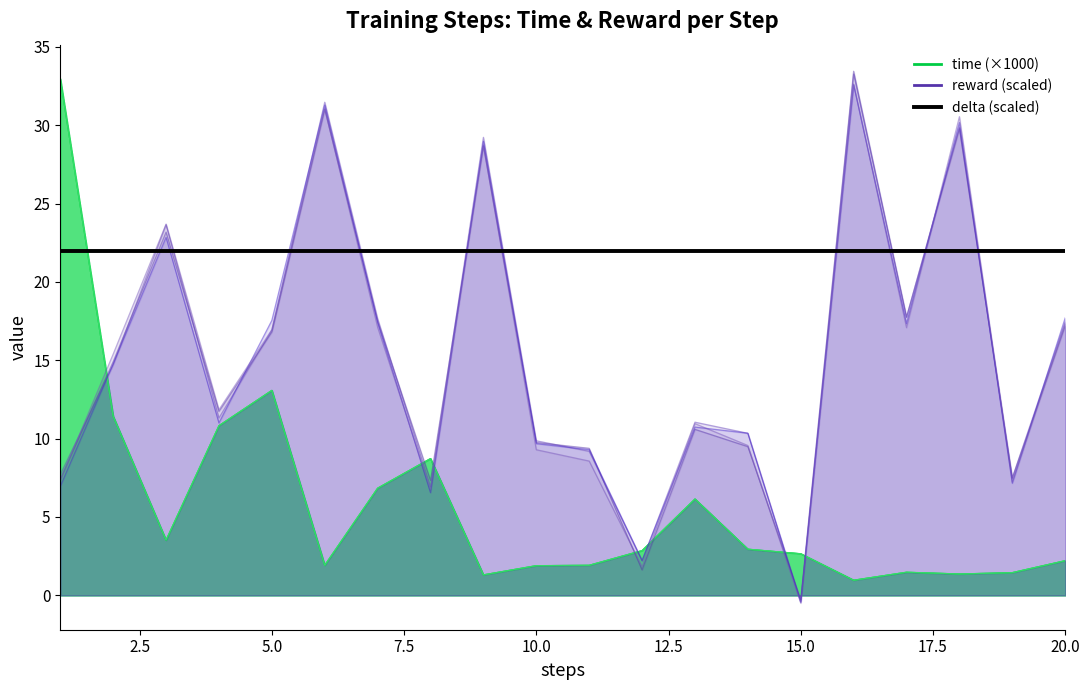

Which label corresponds to the smallest value in the chart?

16